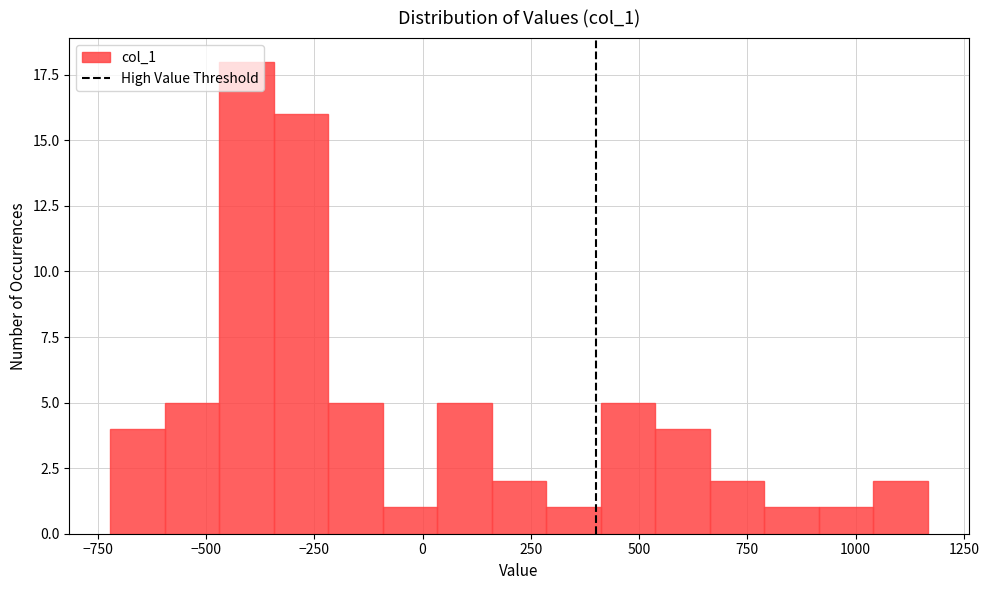

Read against the x-axis, roughly where is the centre of the tallest bar?

-400